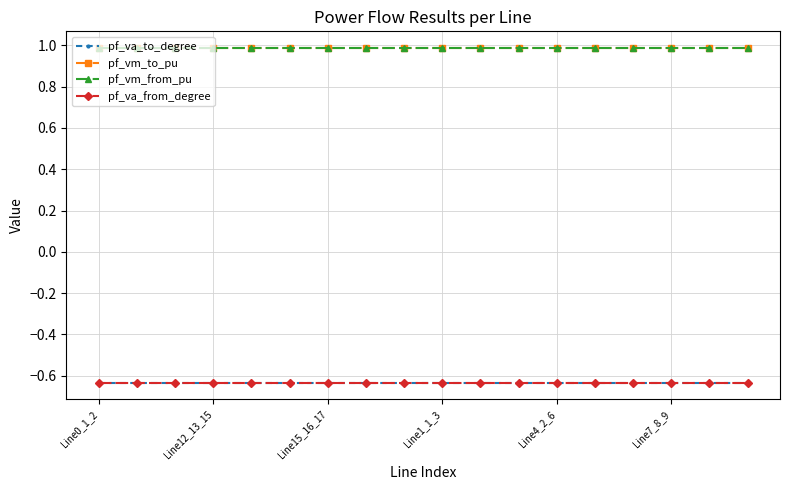

Is this an area chart (filled region under the line)?

No